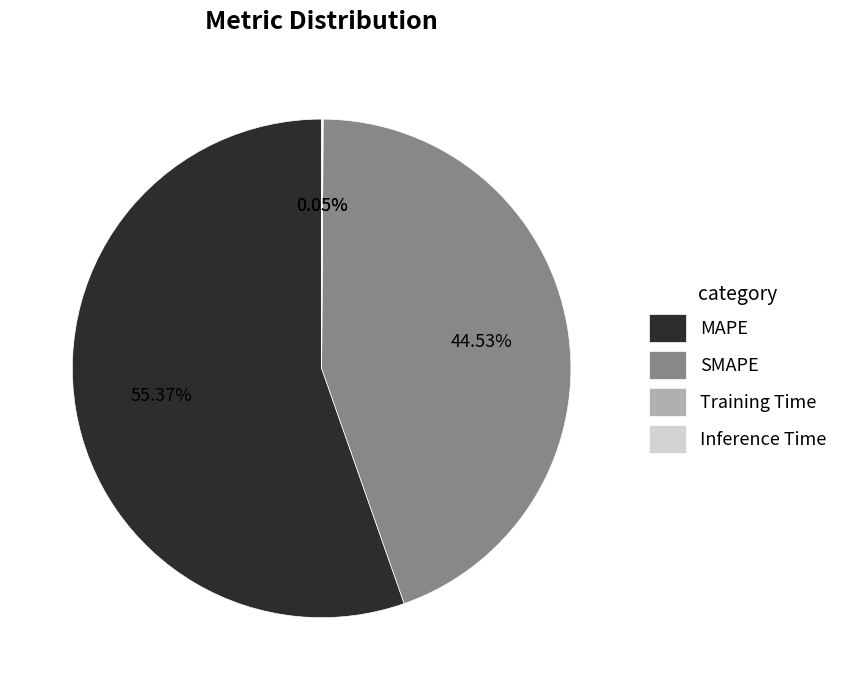

Is there a majority slice in this chart?

Yes